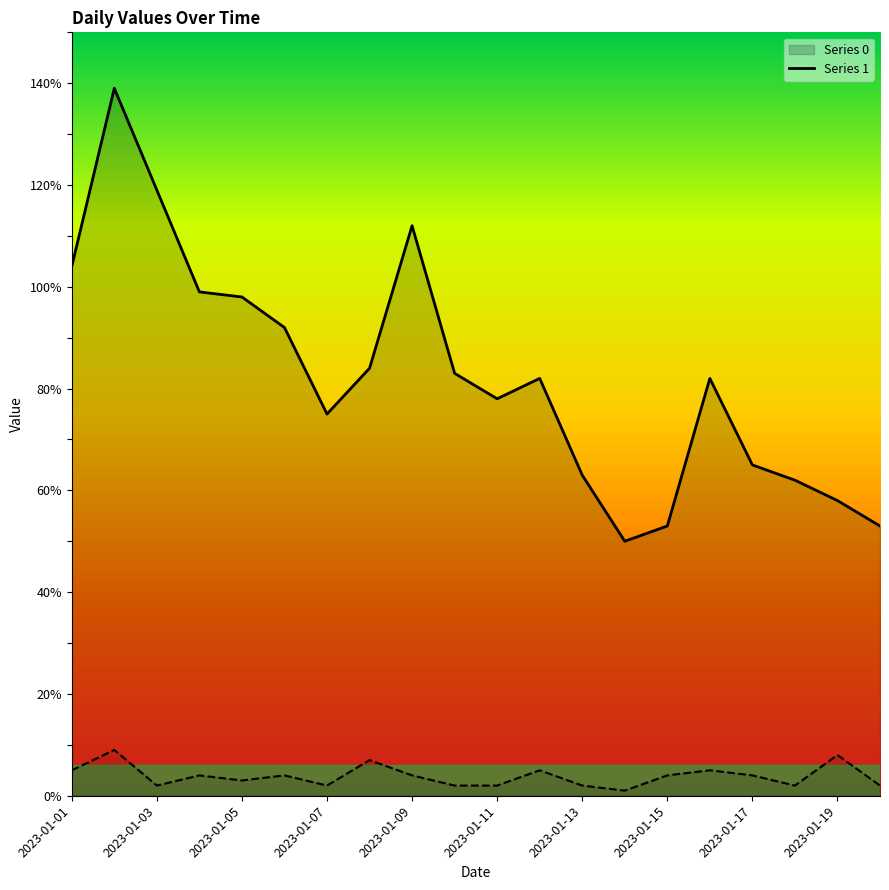

What is the difference between the highest and lowest values at 2023-01-19?

50